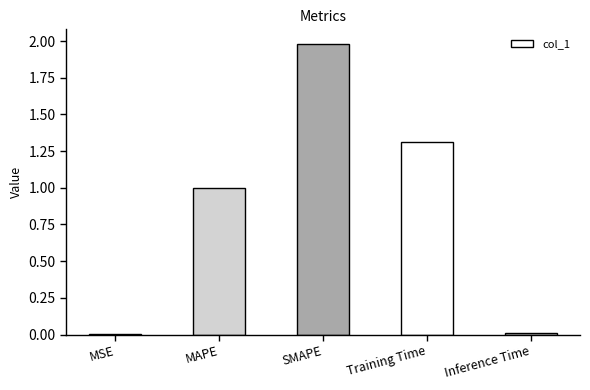

Is it true that the value at SMAPE is 2.0?

True